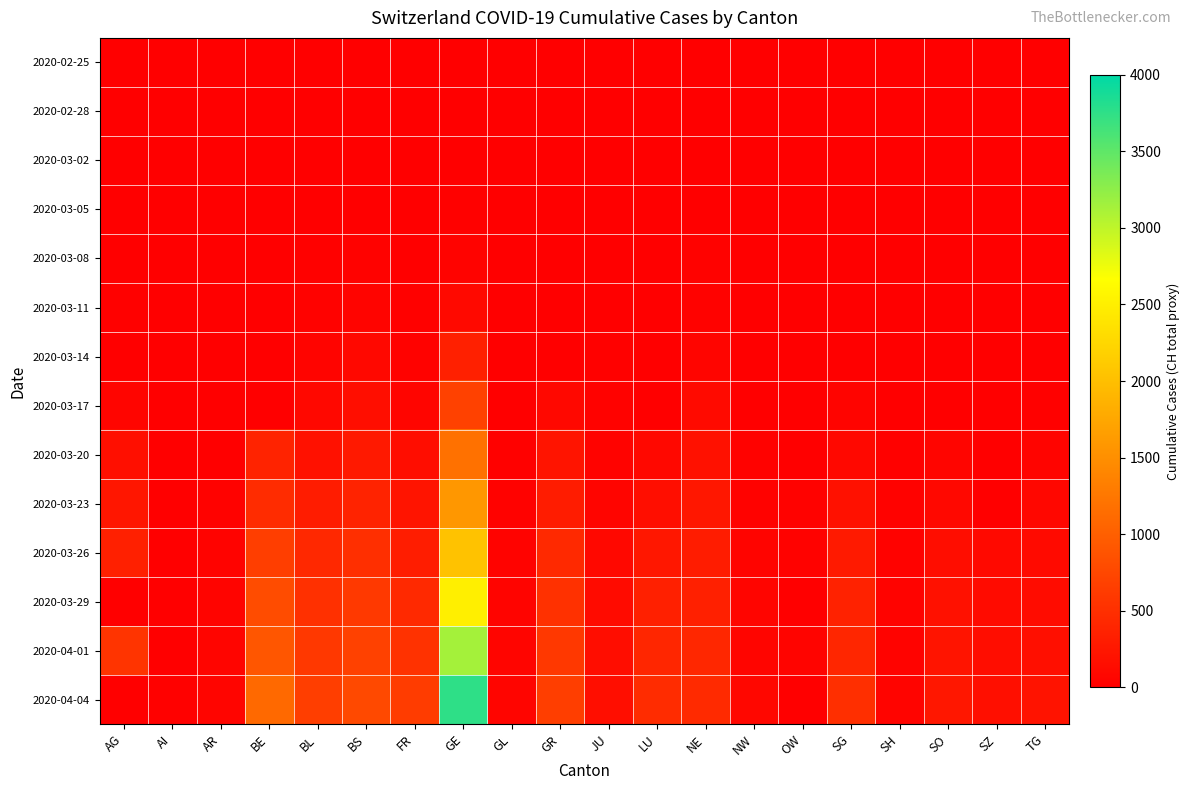

At how many categories does at least one series exceed 952?

2